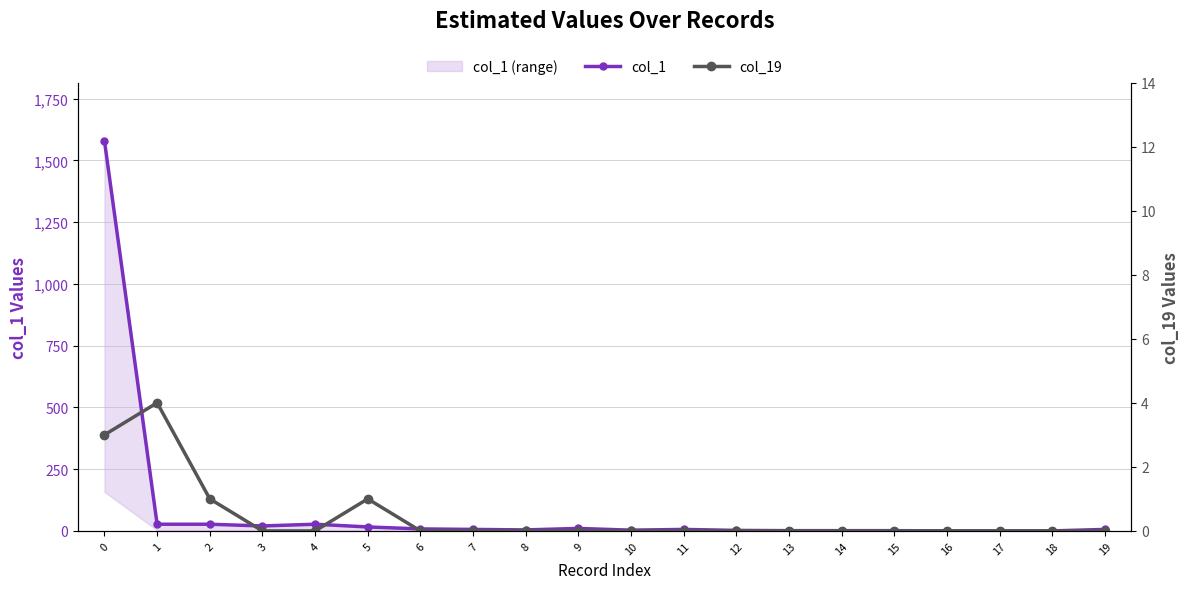

What is the value of the col_1 point at the 3rd from the left?

27